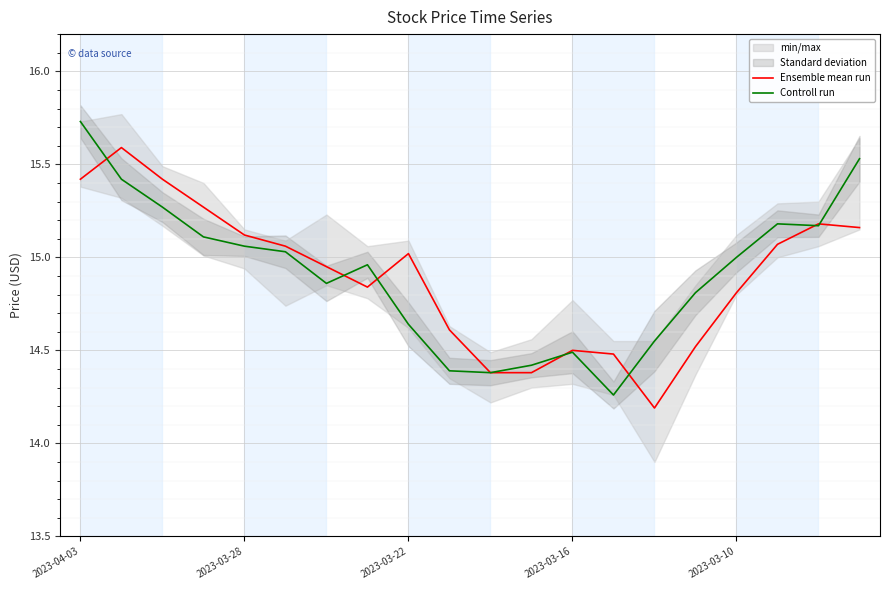

True or false: Controll run and Ensemble mean run cross at least once.

True